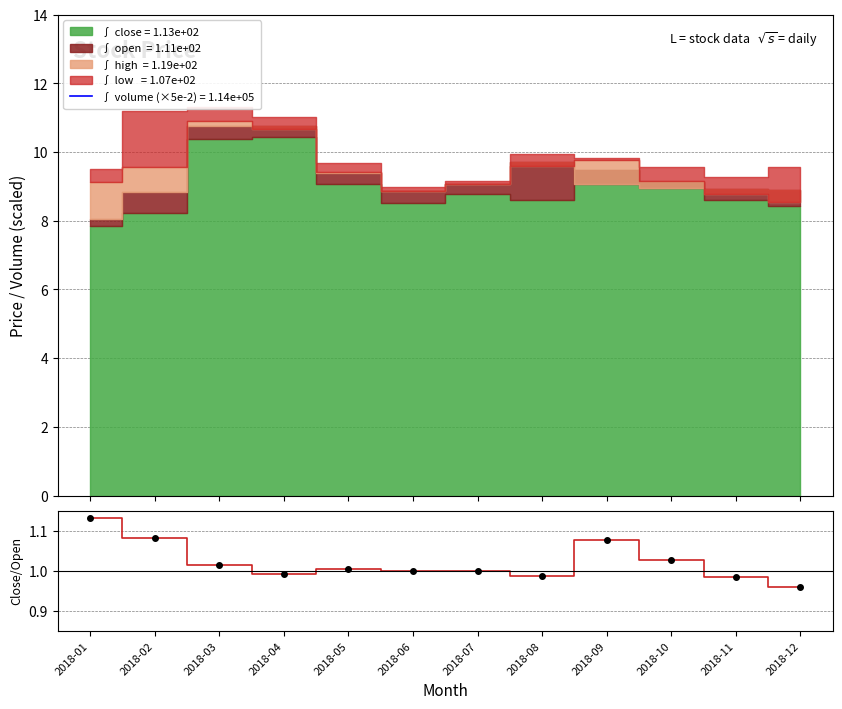

The value of volume (scaled) at 2018-01 is 8409.2. True or false?

True